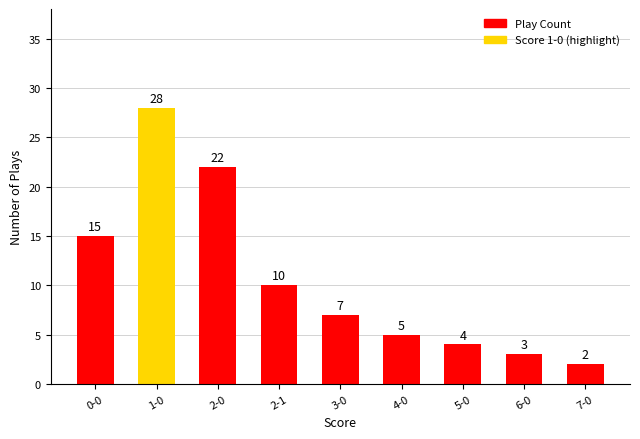

At which category does the chart reach its minimum across all series?

7-0